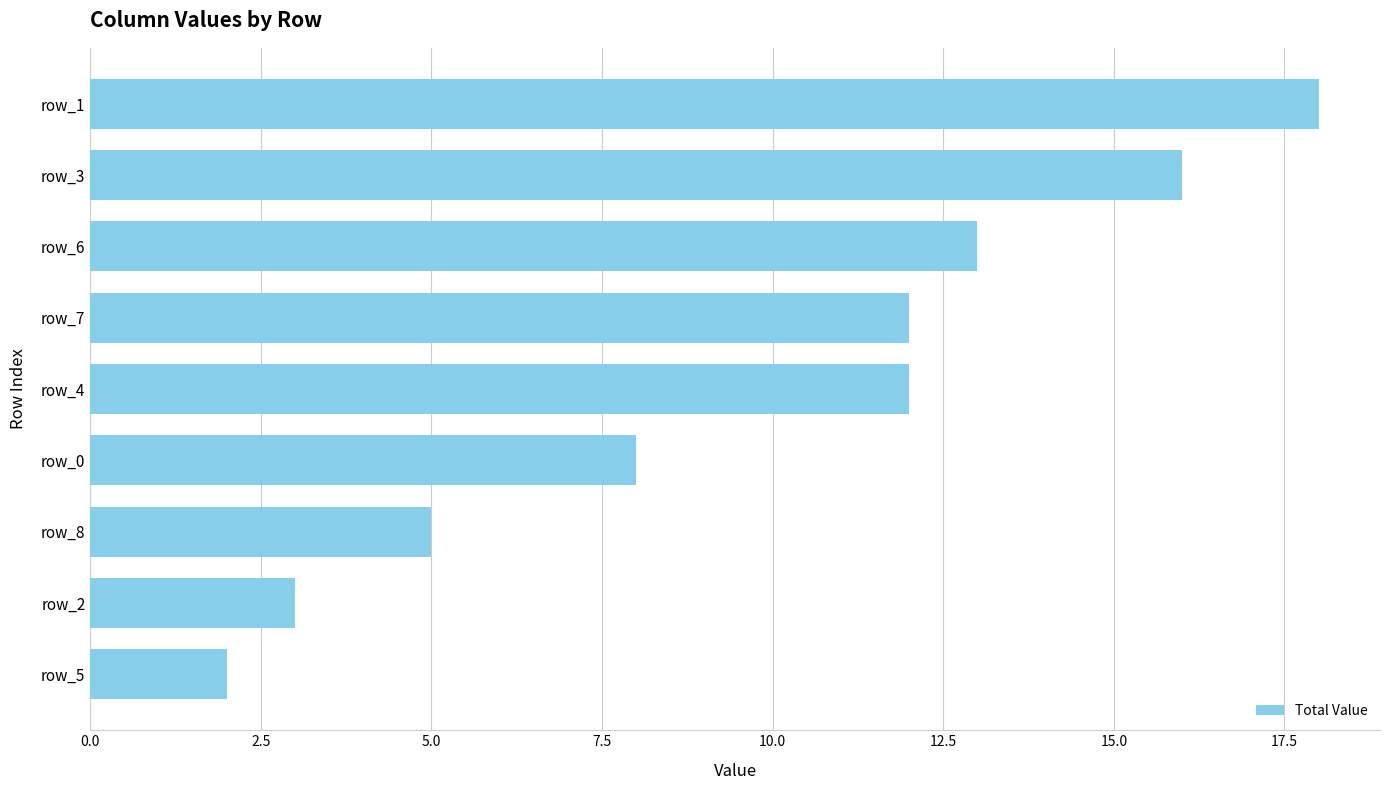

What is the difference between the maximum and second lowest values?

15